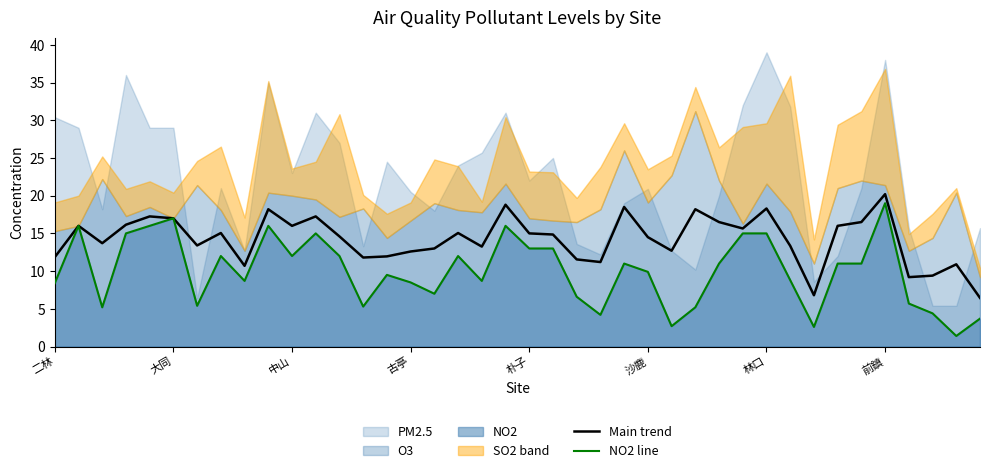

Which category has the lowest value in the NO2 line series?

38